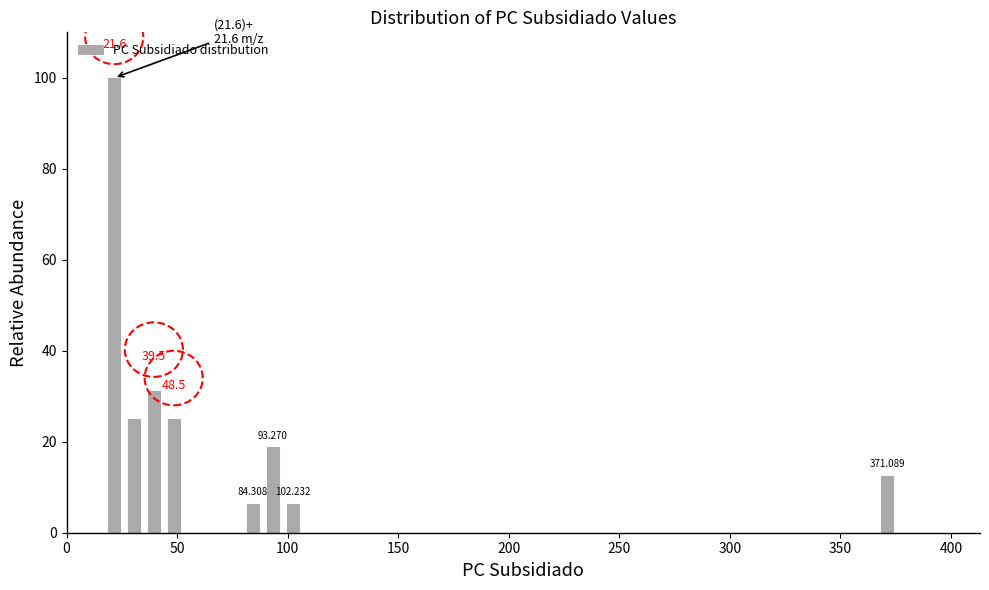

Around what value on the x-axis is the tallest bar? Give the approximate position of its centre, as read against the axis.

20